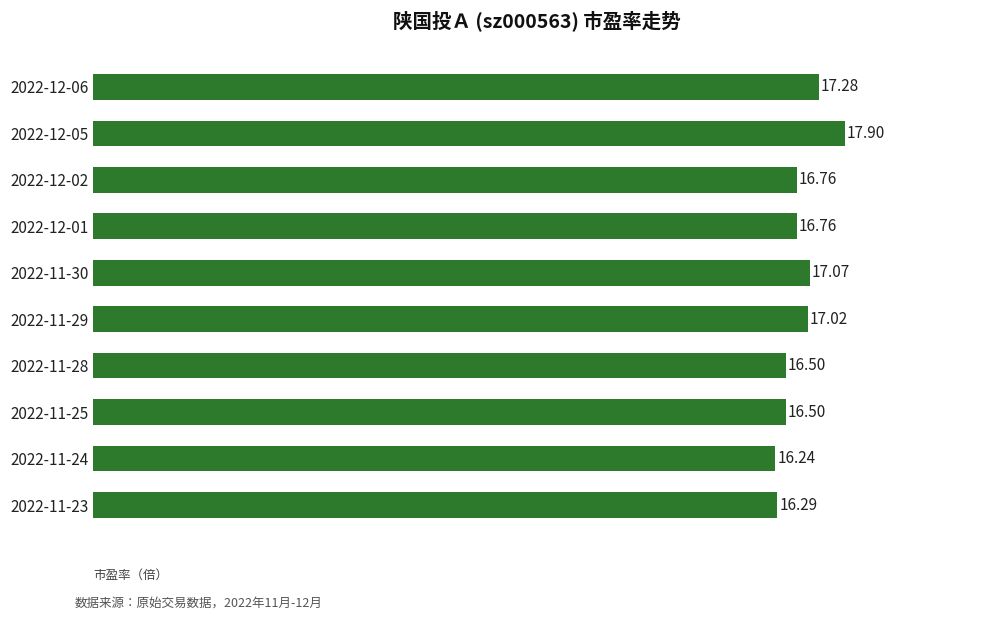

What is the difference between the maximum and second lowest values?

1.6